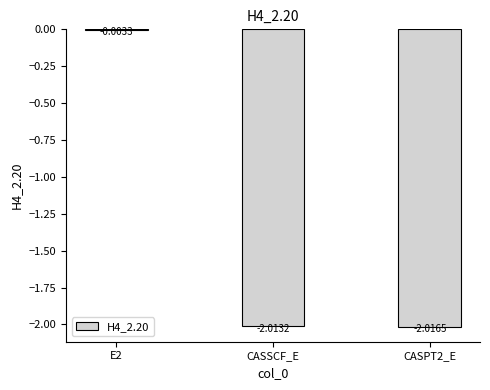

Where does the data first go above -2?

E2